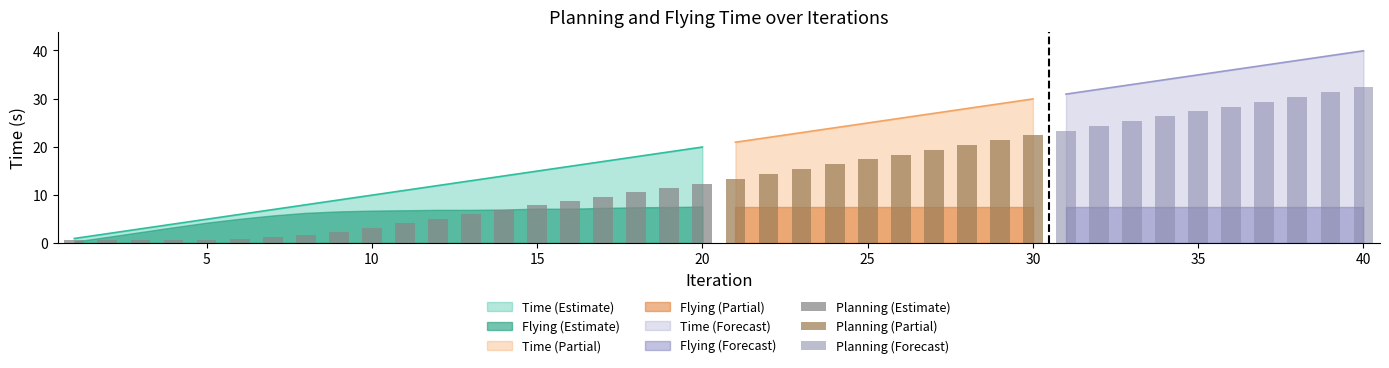

Between 23 and 14, which is larger?

23